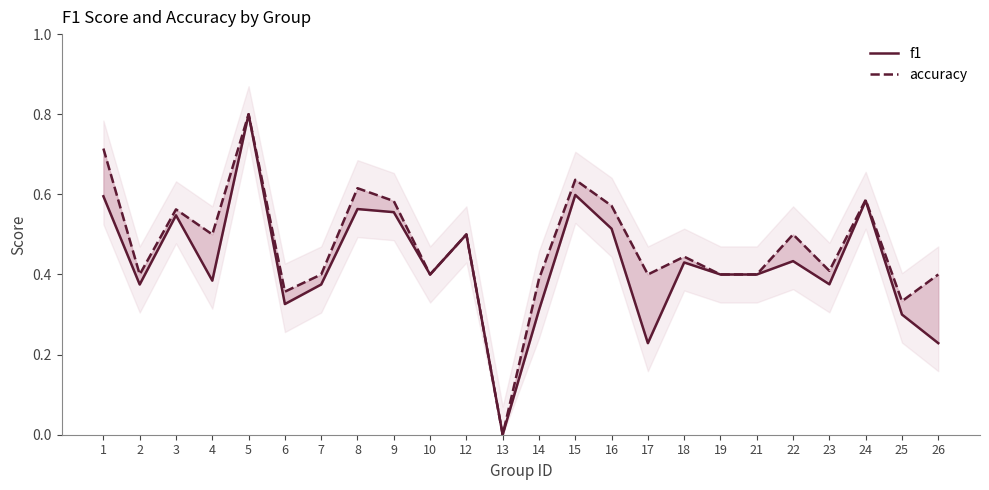

What is the difference between the second highest and second lowest values in the accuracy series?

0.4